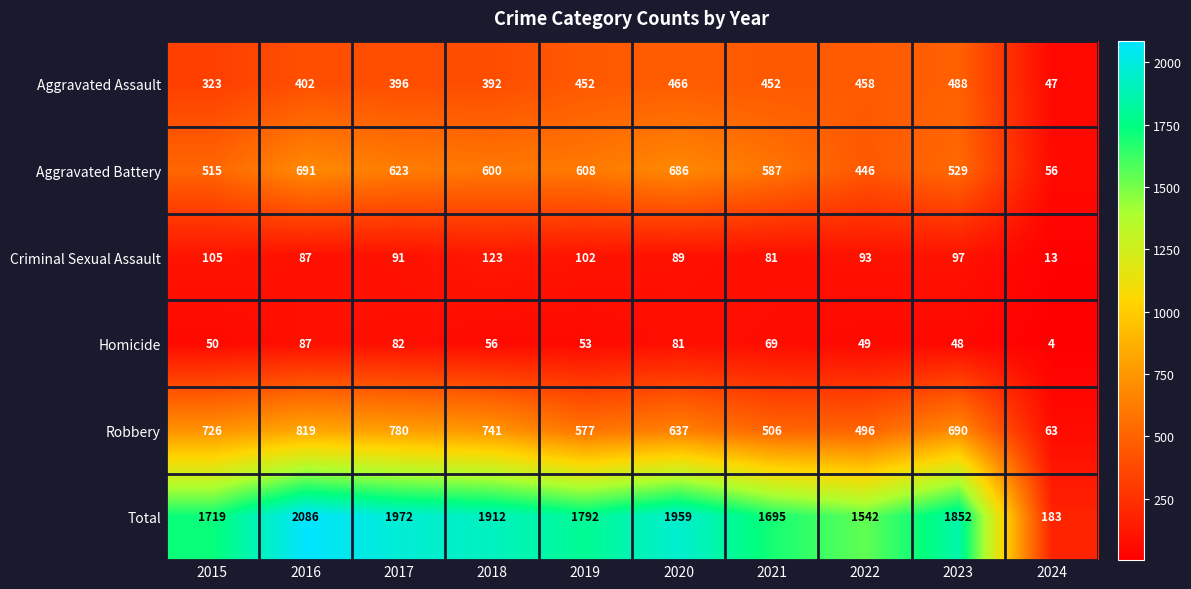

Is it true that Robbery equals 780 at 2017?

True